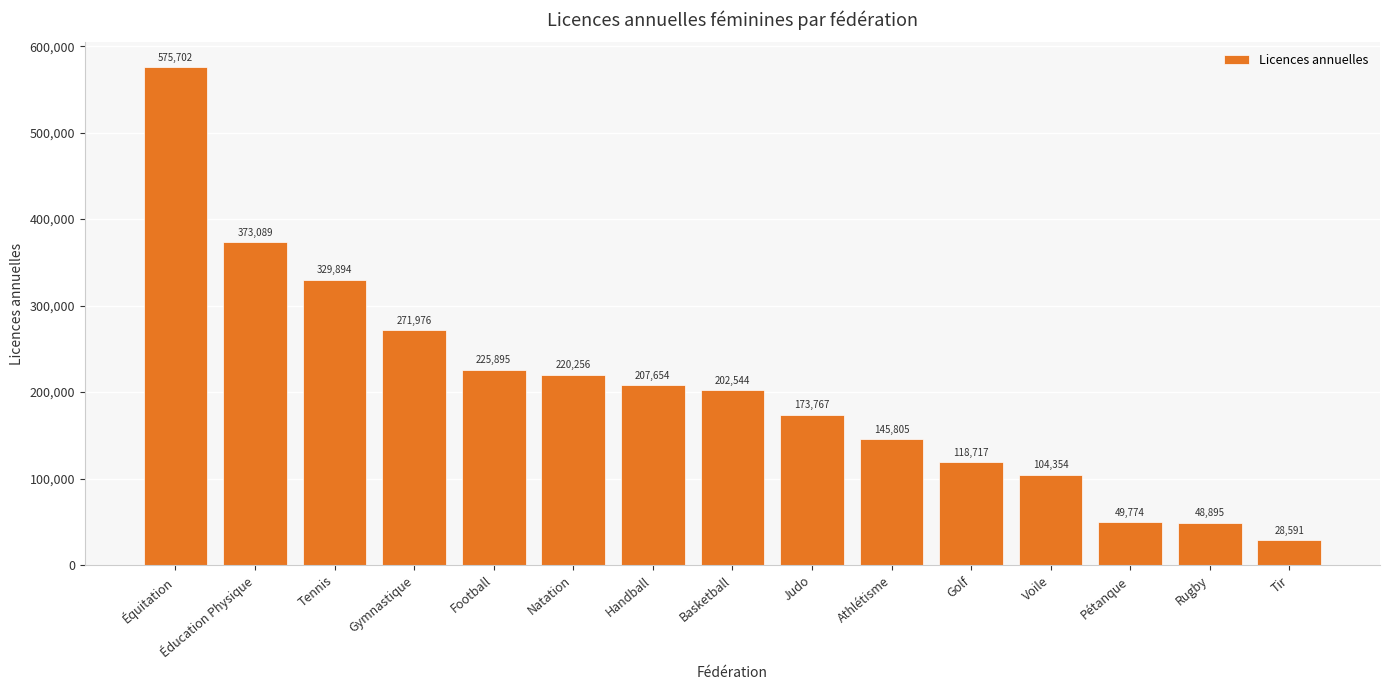

At which label is the value closest to 302146?

Tennis